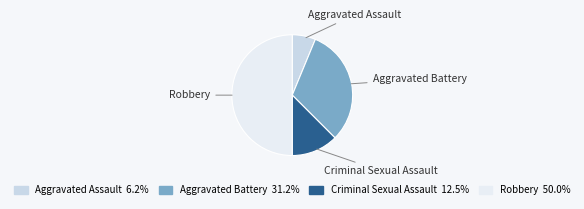

Which category has the biggest portion of the pie?

Robbery